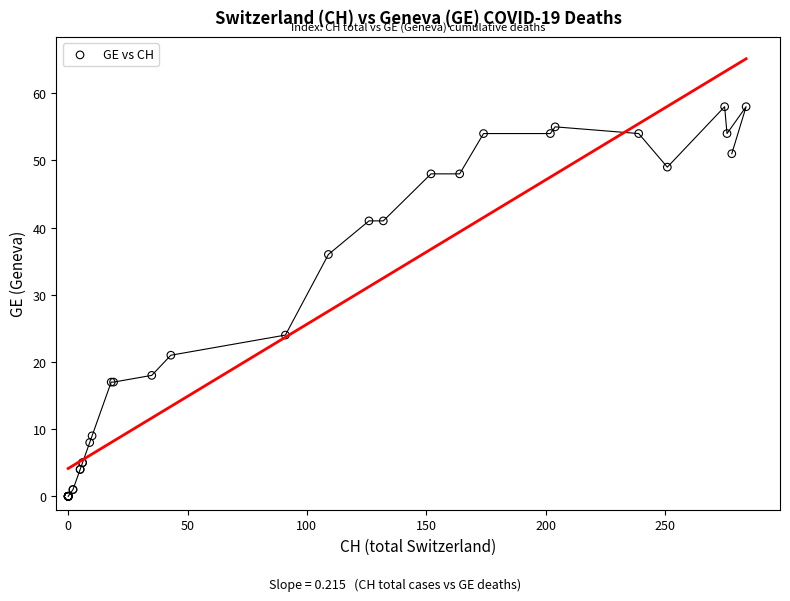

What Y value in the scatter plot is closest to 29?

24